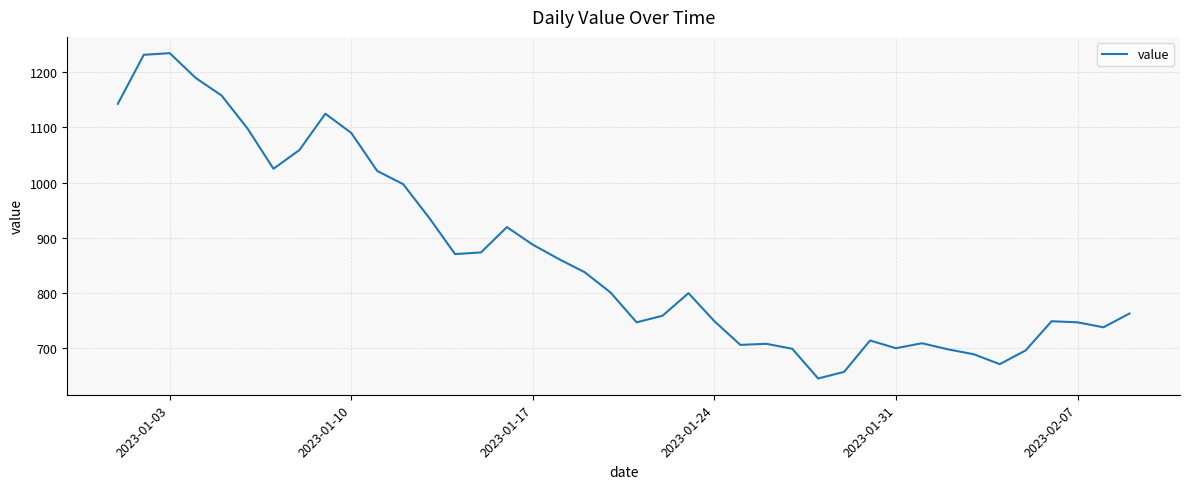

What is the smallest value displayed?

644